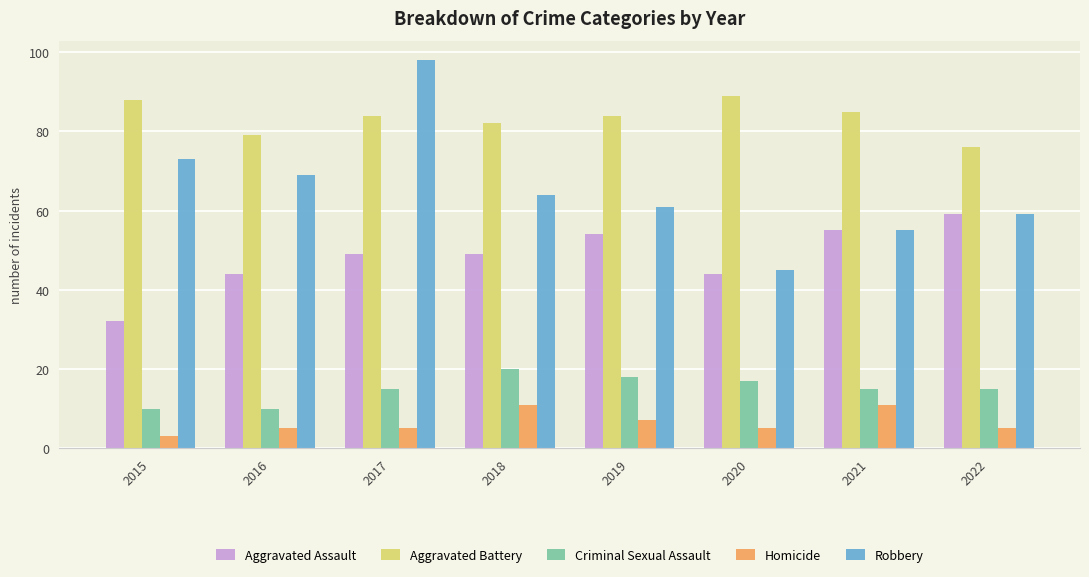

Reading left to right, extract all data points from this chart.

Aggravated Assault: 32	44	49	49	54	44	55	59
Aggravated Battery: 88	79	84	82	84	89	85	76
Criminal Sexual Assault: 10	10	15	20	18	17	15	15
Homicide: 3	5	5	11	7	5	11	5
Robbery: 73	69	98	64	61	45	55	59